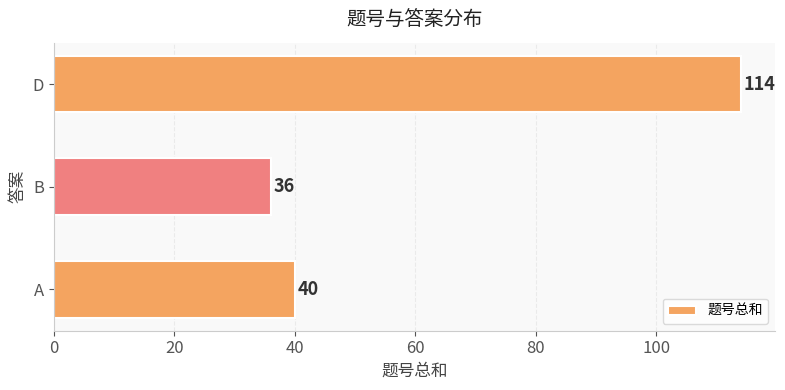

Which has a higher value, B or D?

D